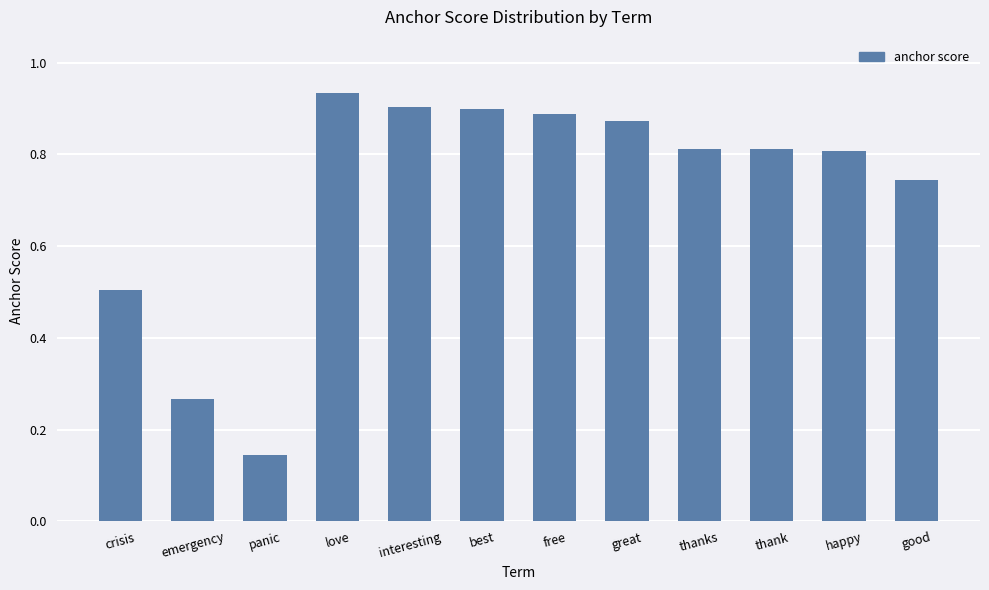

What position from the left is emergency?

2